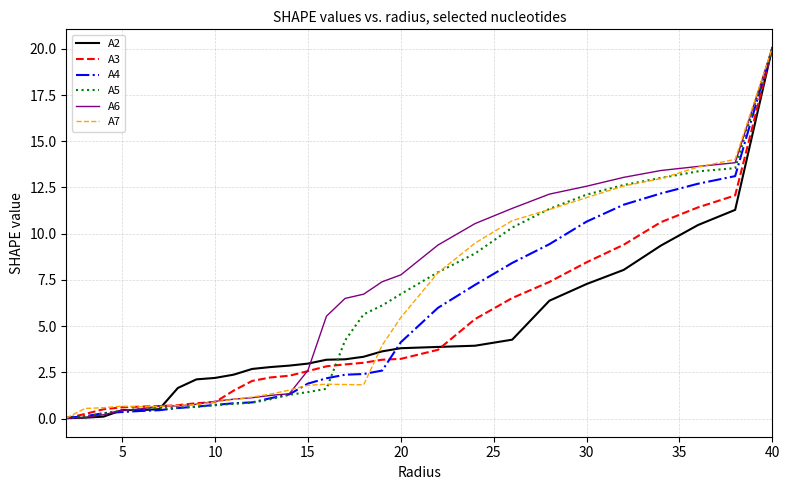

What is the average value of the A7 series?

5.2